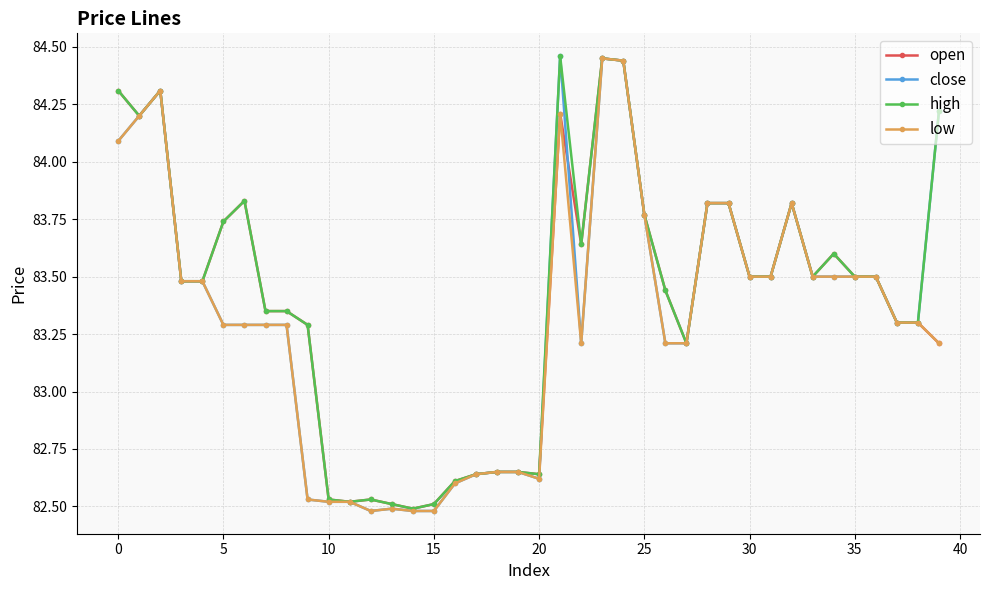

At how many categories does at least one series exceed 83?

29